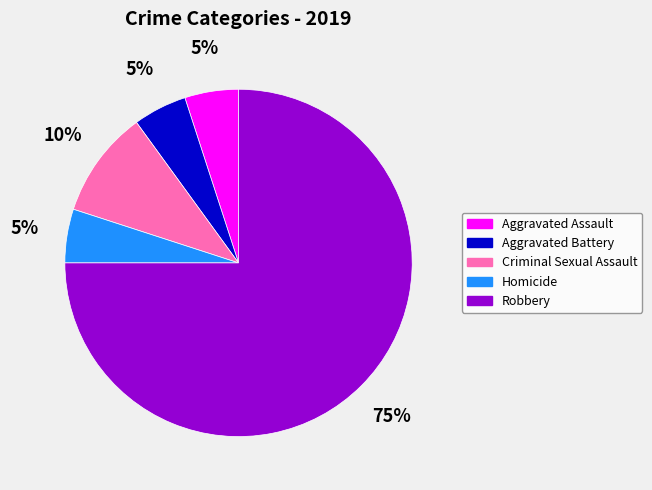

What is the ratio of the value at Aggravated Battery to the value at Criminal Sexual Assault?

0.5